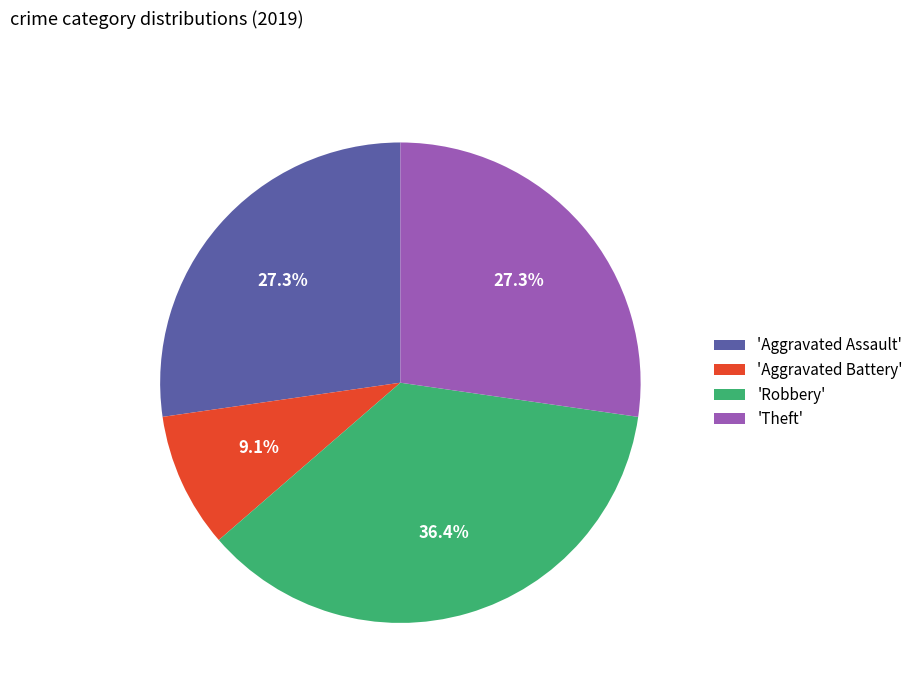

Does 'Theft' represent more than half of the total?

No